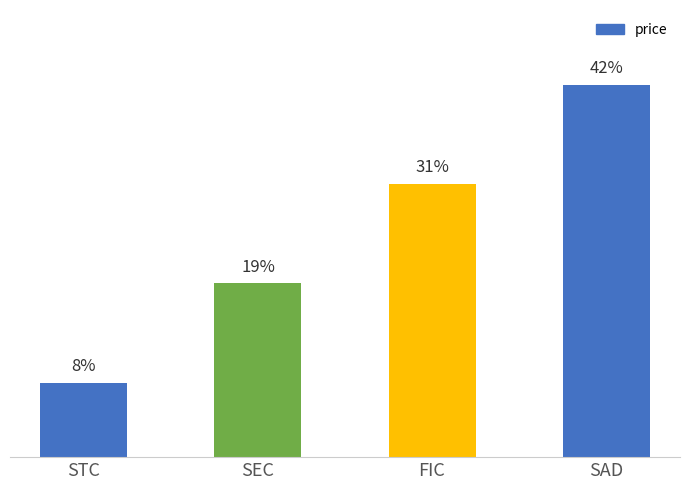

What is the ratio of the value at STC to the value at SAD?

0.2